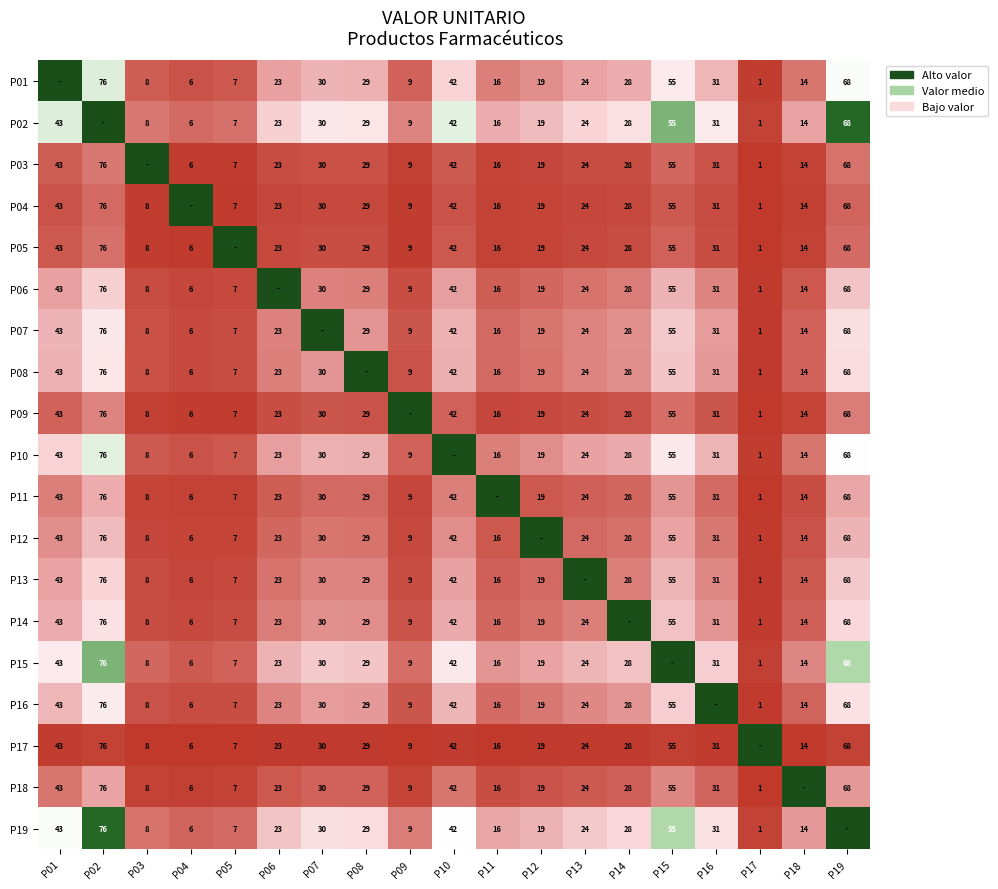

Count the number of categories in the chart.

19